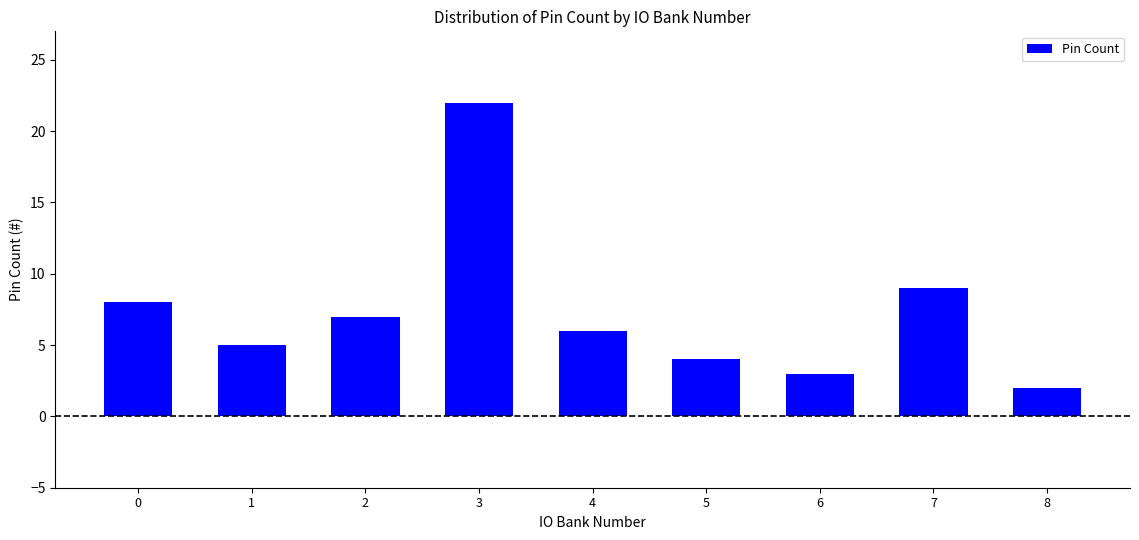

True or false: the data shows 7 at 1.

False